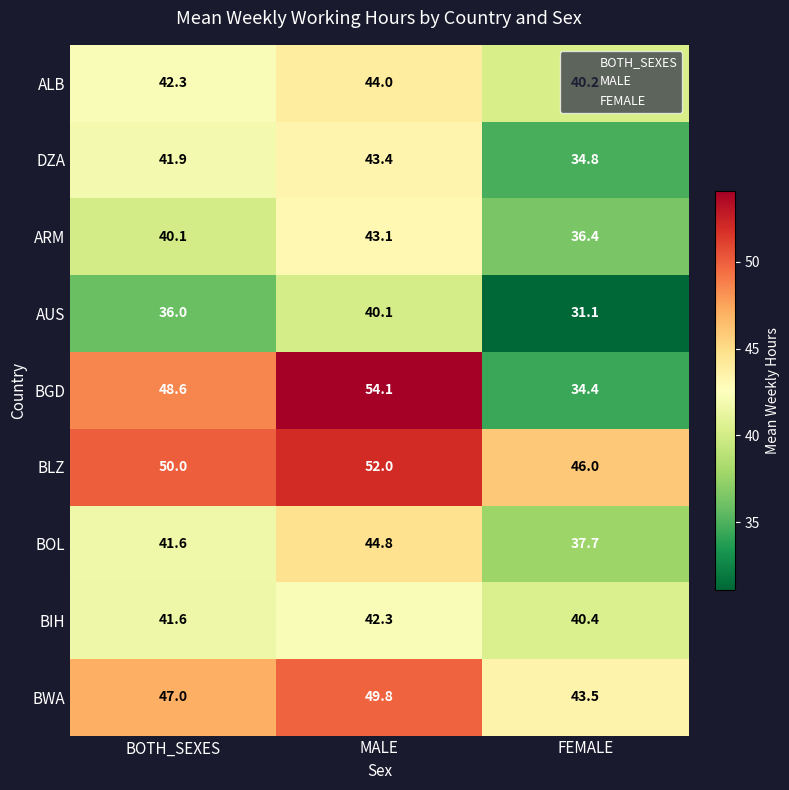

What is the sum of all BOL values?

124.1